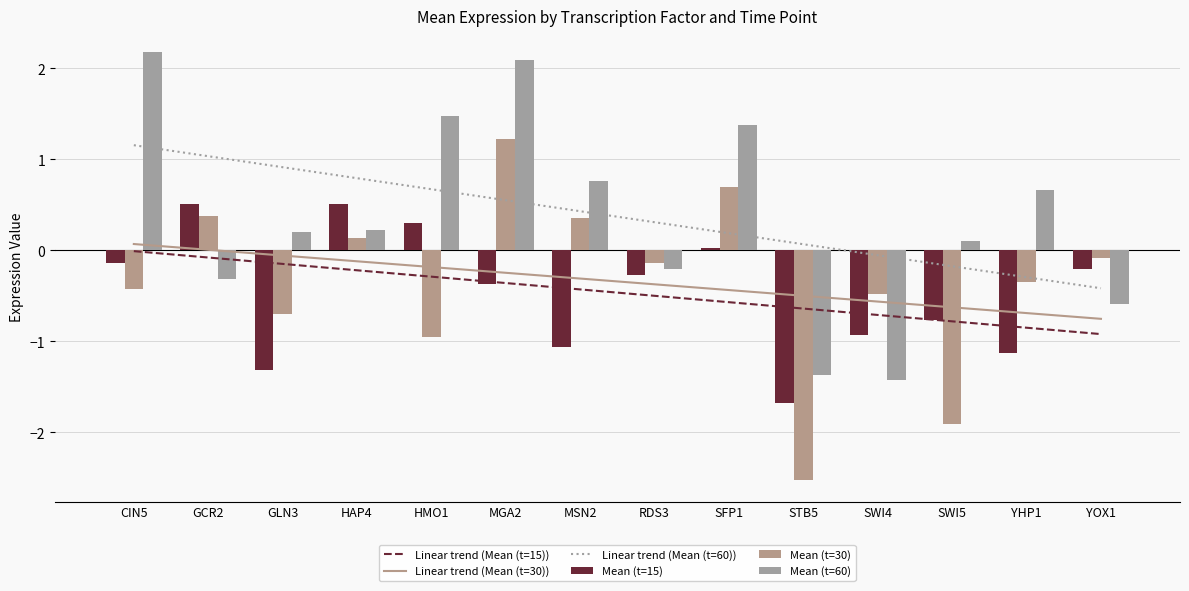

What is the sum of the Linear trend (Mean (t=60)) values at YOX1 and HMO1?

0.3